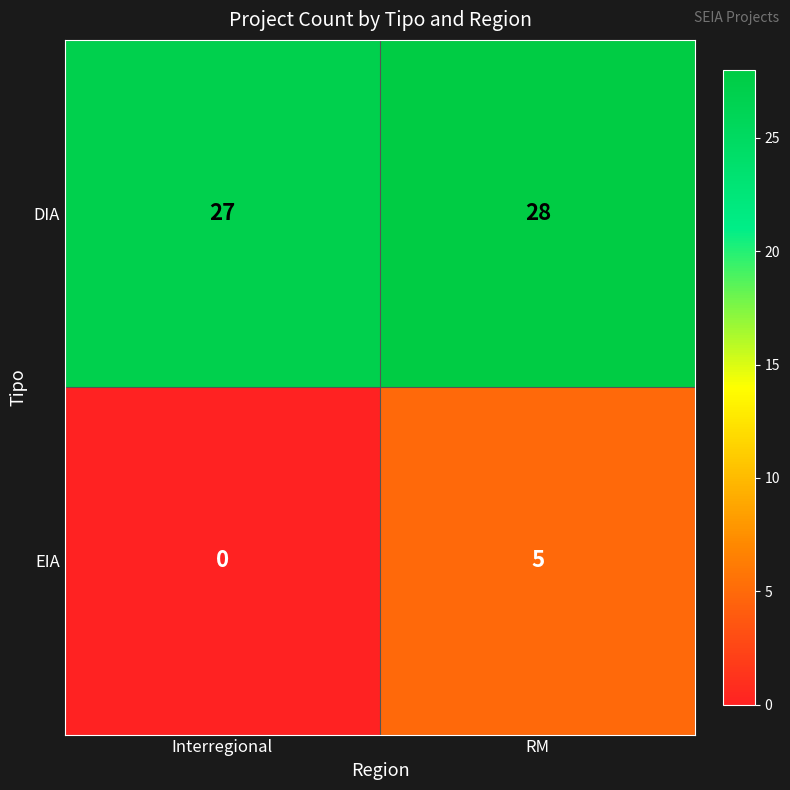

Is it true that EIA equals 8 at RM?

False